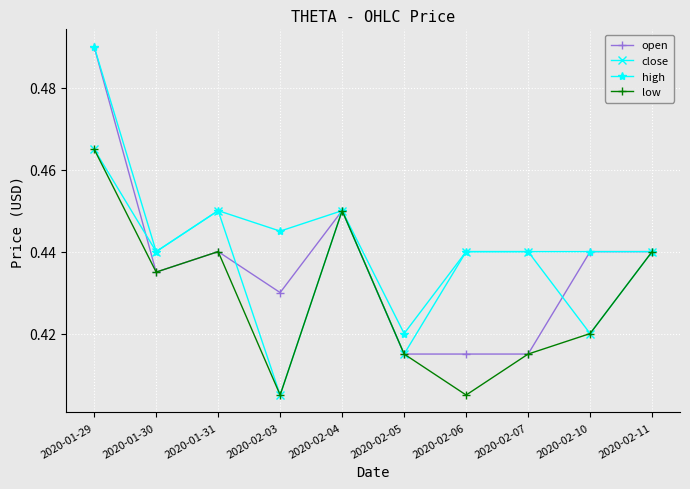

At which category is the sum across all series the highest?

2020-01-29